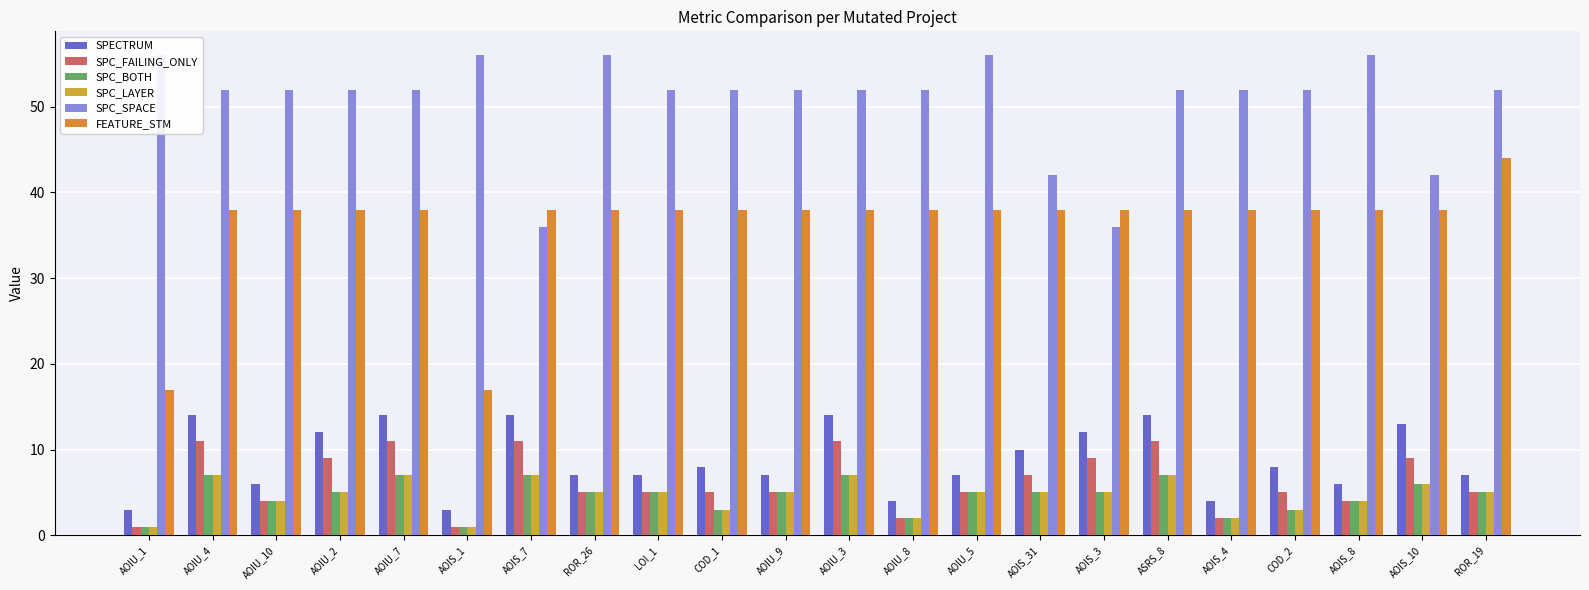

How many bars are there in each group?

6